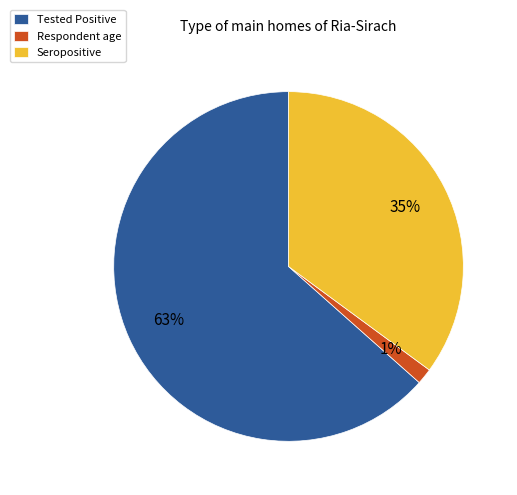

Which category has the biggest portion of the pie?

Tested Positive